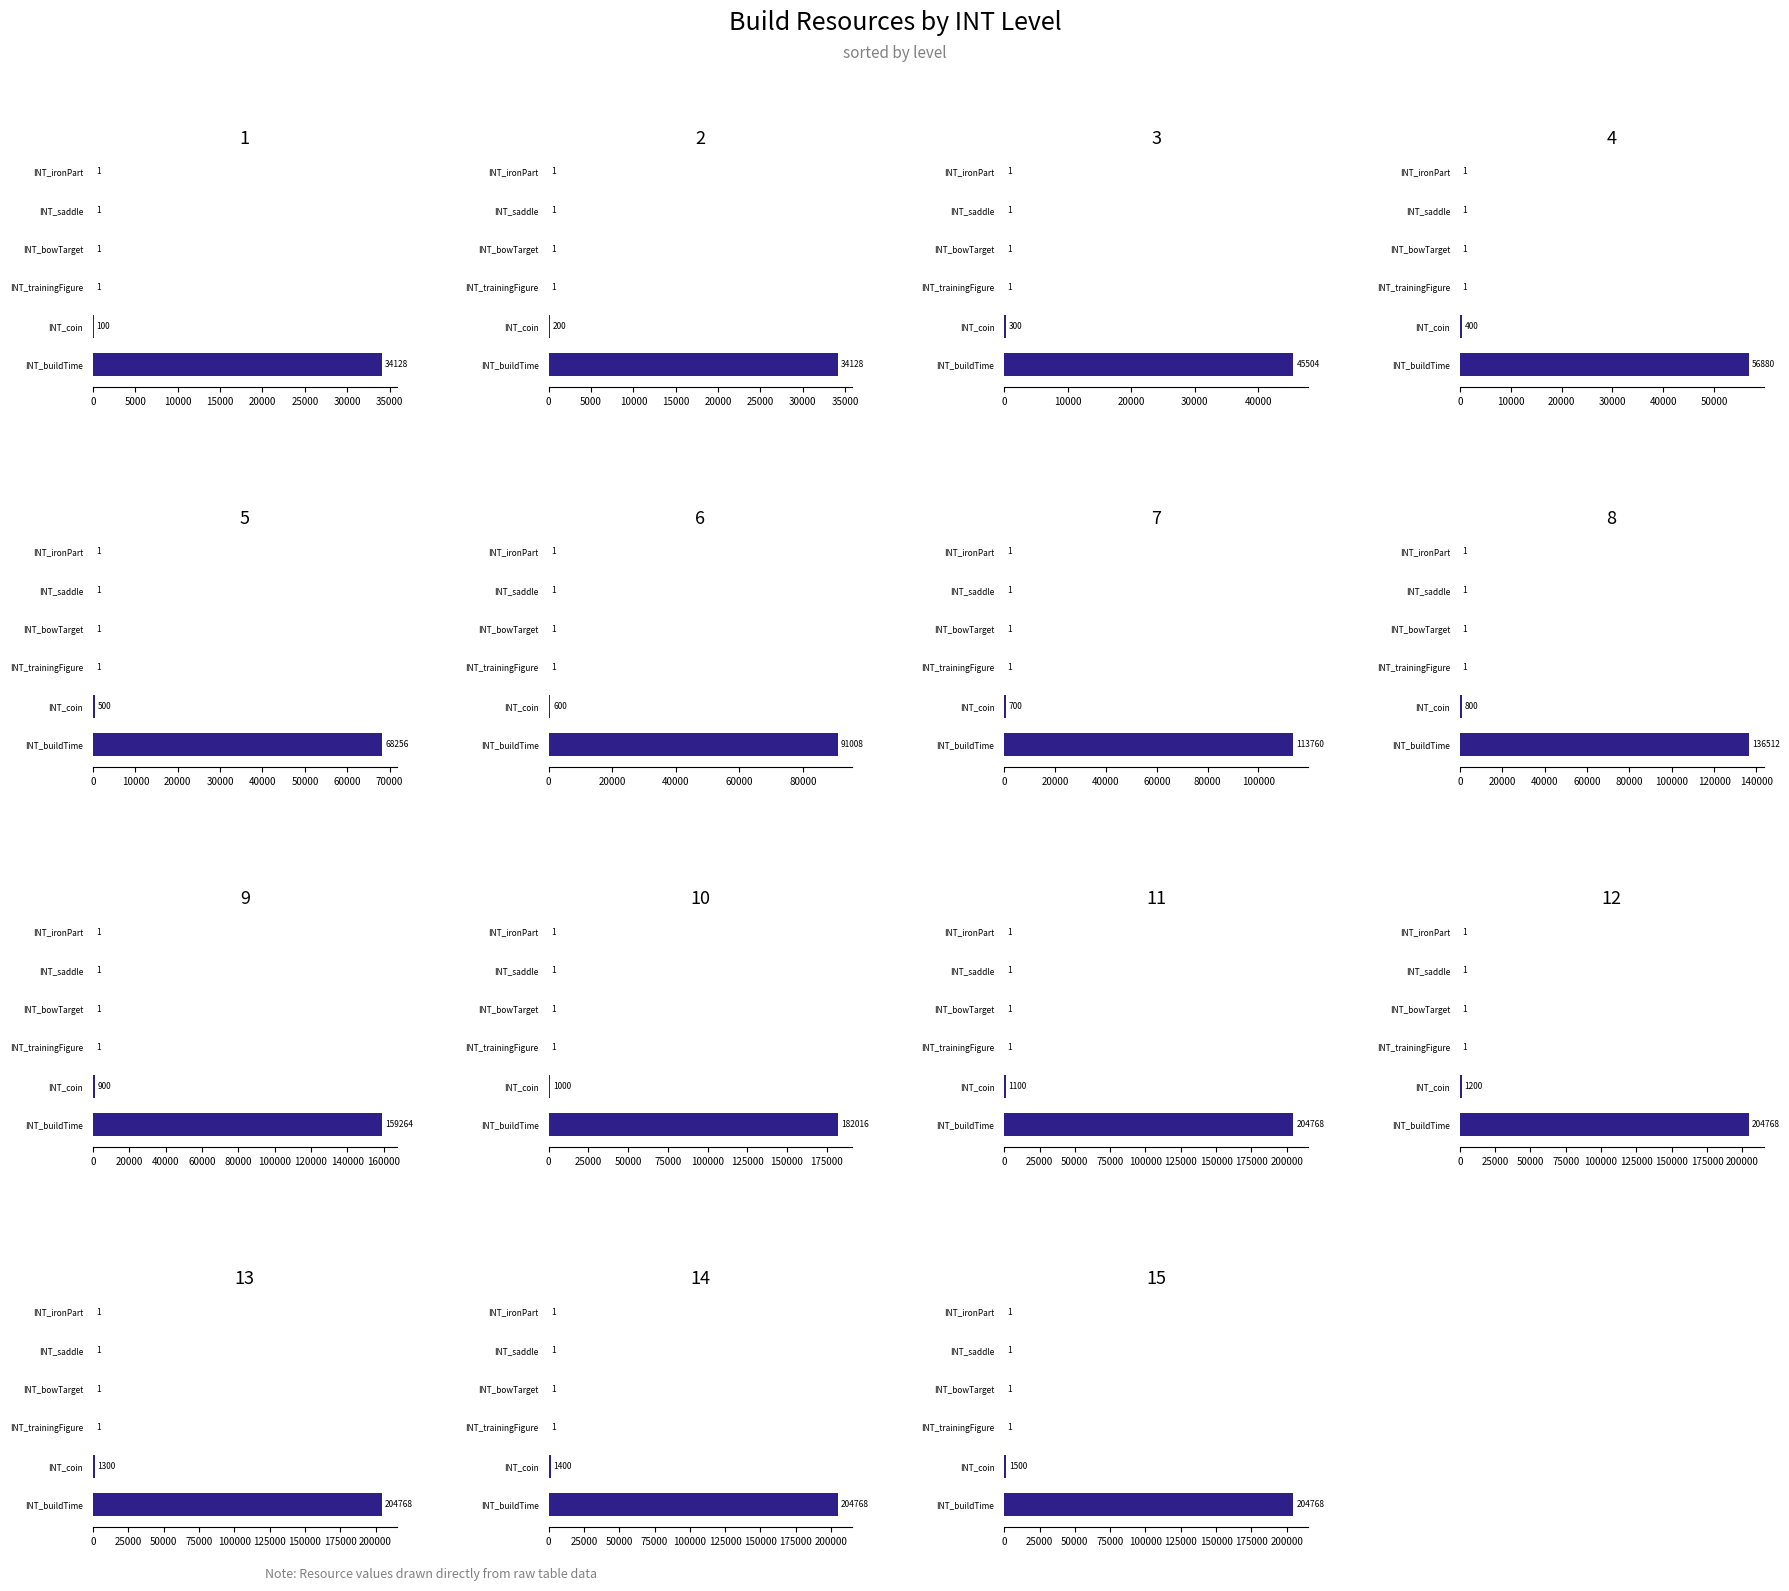

True or false: INT_buildTime has a value of 136512 at 8.

True